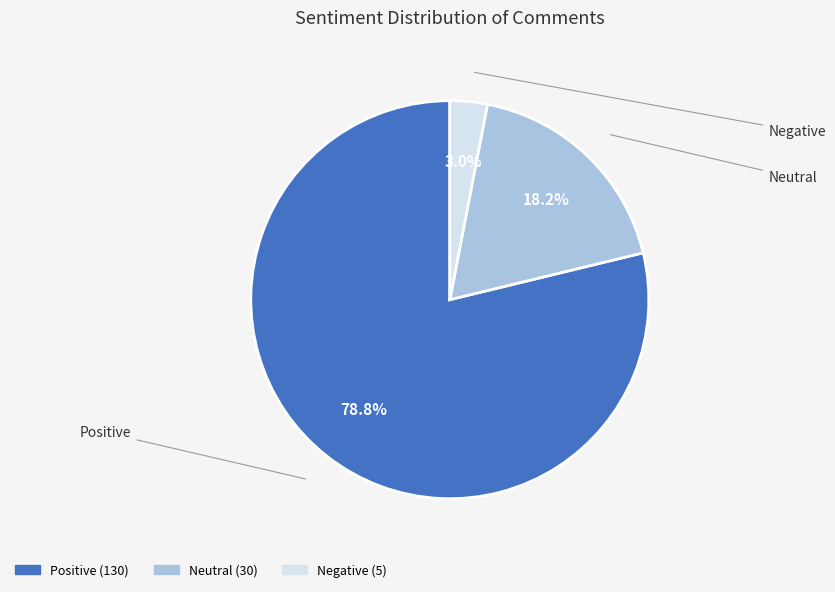

Combined, do Positive and Neutral account for over 50%?

Yes